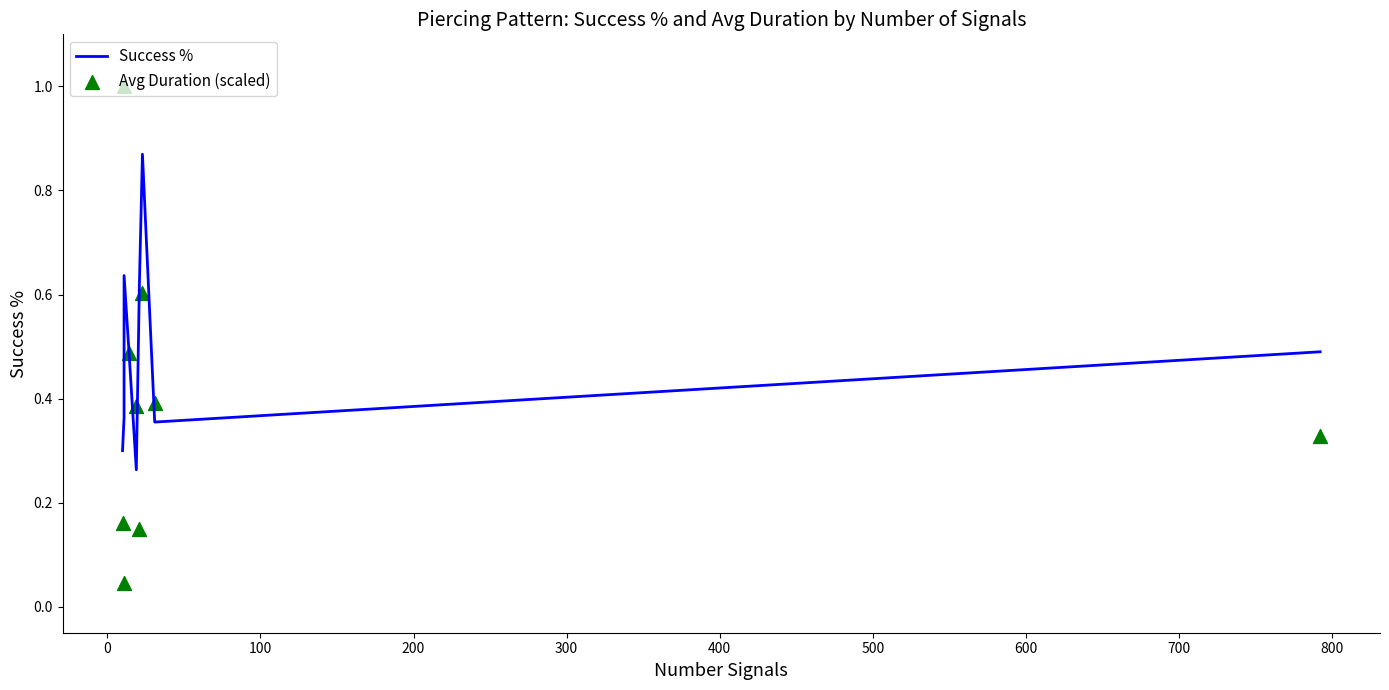

Which series has the largest Y range (max minus min)?

Avg Duration (scaled)